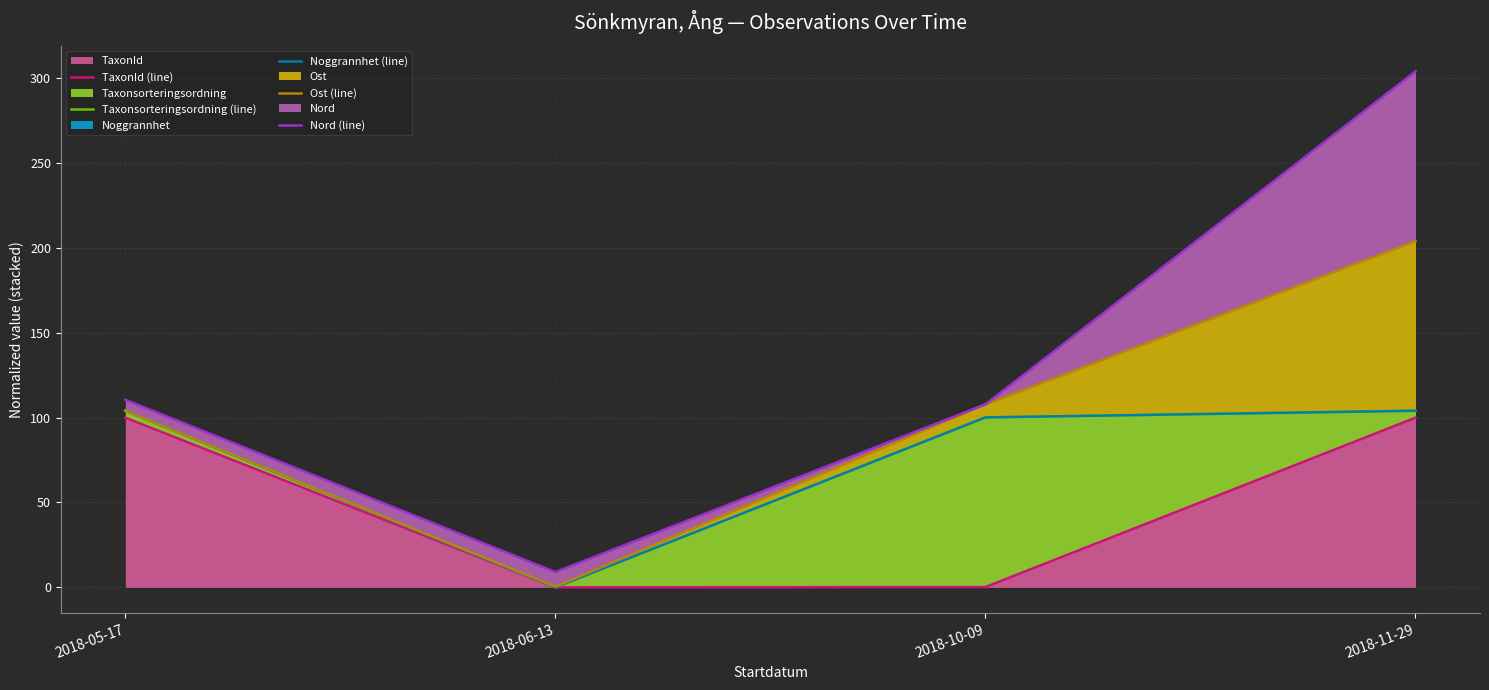

What is the value of the Nord (line) point at the 4th from the left?

304.1